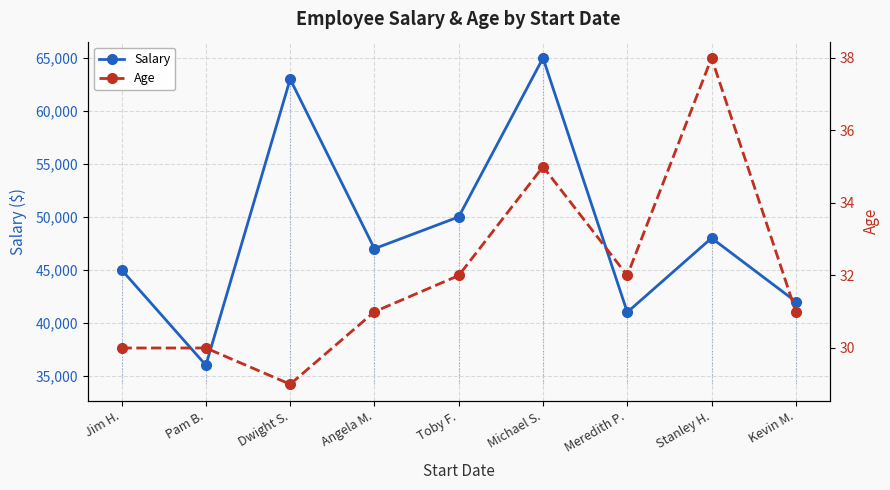

At Stanley H., list the series in order from largest to smallest.

Salary, Age